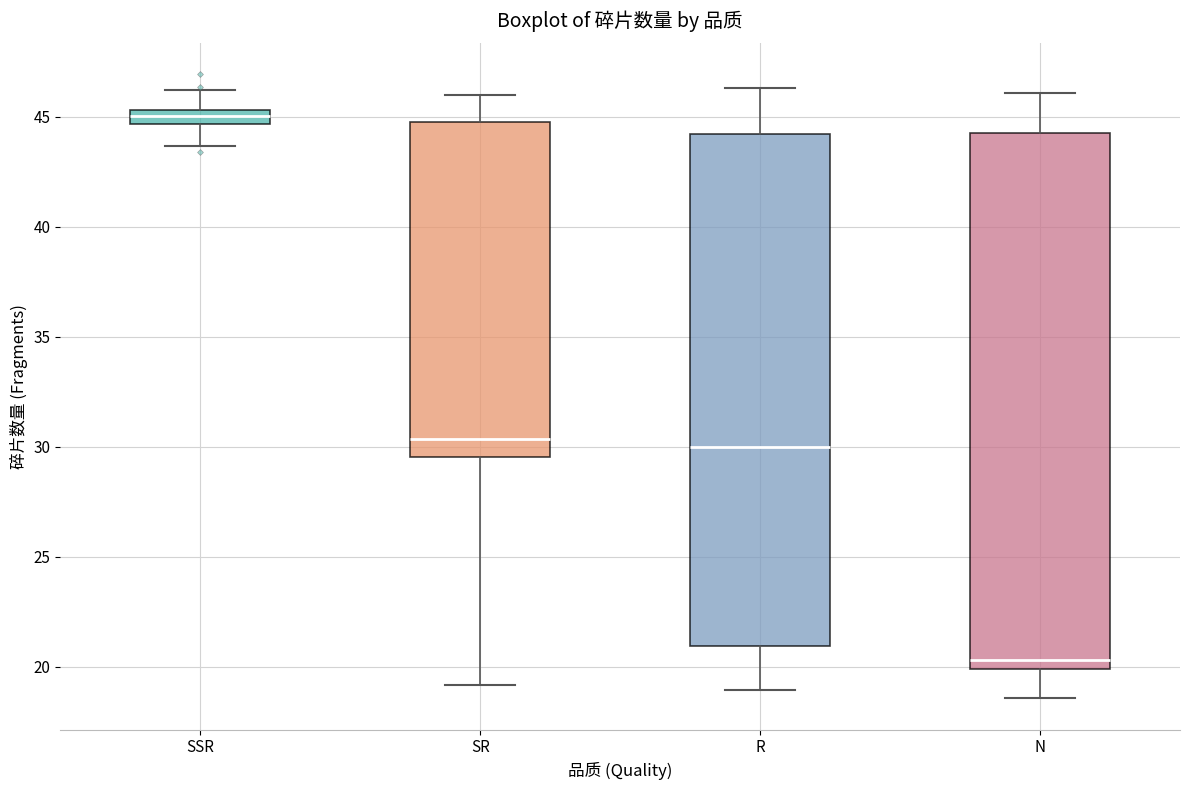

Which box's median line is the highest?

SSR